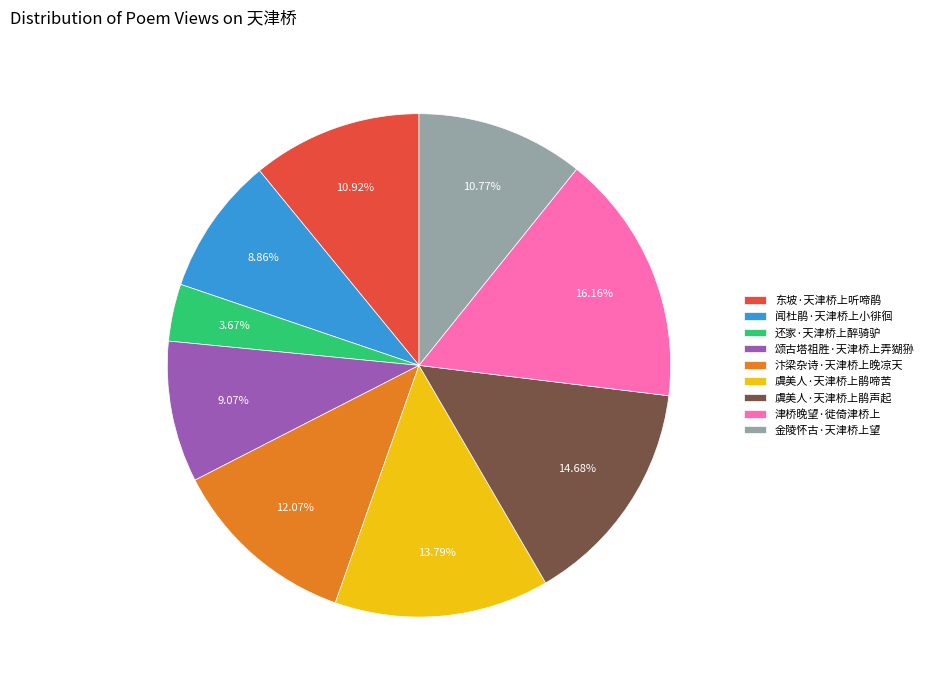

What percentage is the 颂古塔祖胜·天津桥上弄猢狲 slice, to the nearest percent?

9%